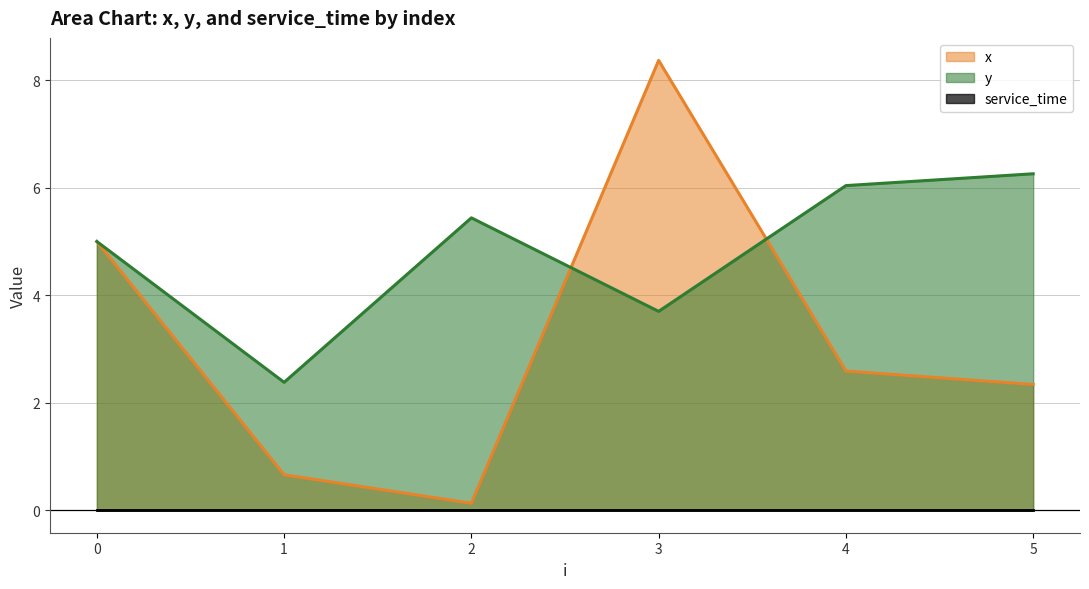

The value of y at 0 is 5.0. True or false?

True